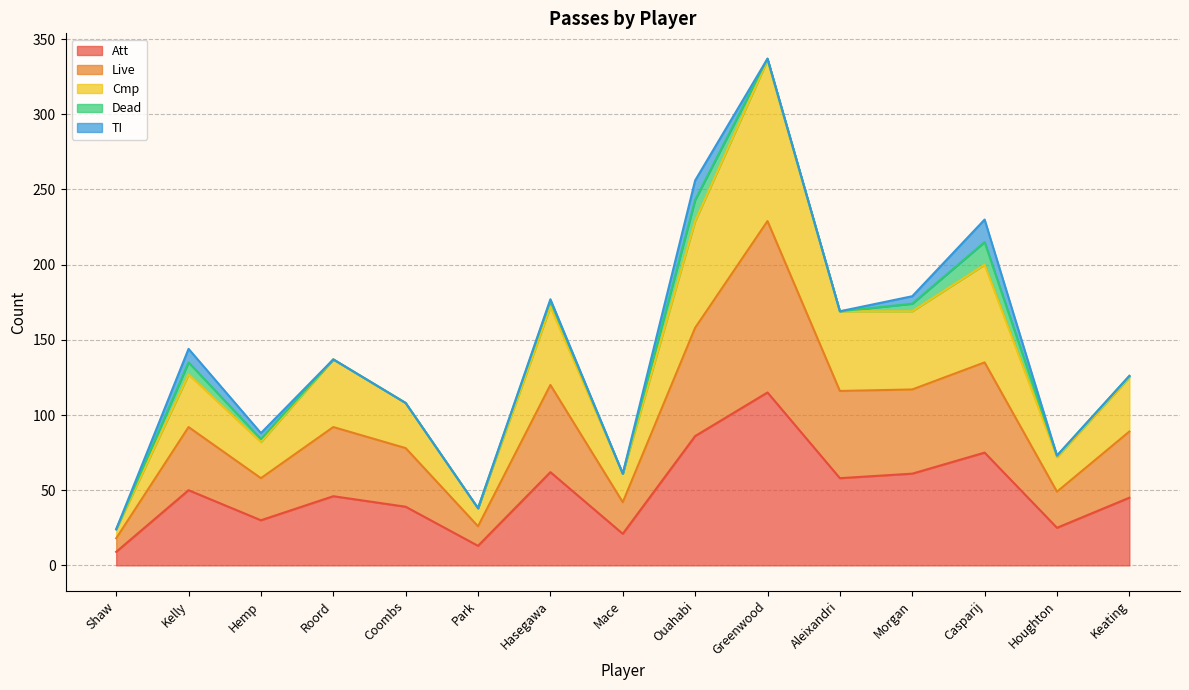

True or false: Att has a value of 61 at Morgan.

True